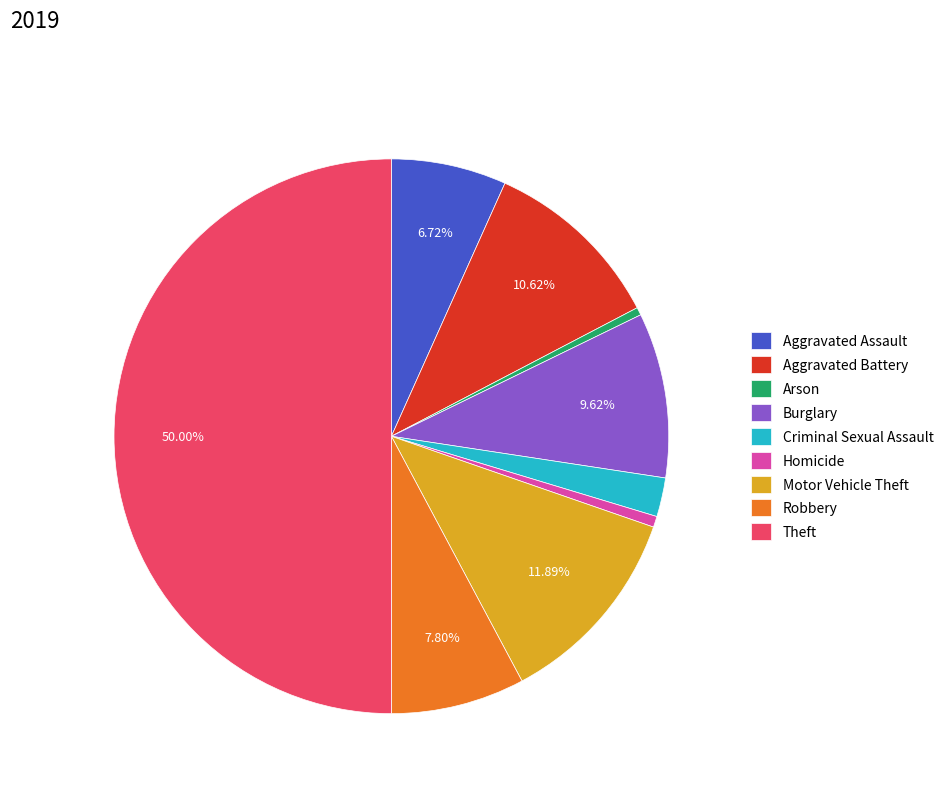

Count the number of slices in the pie.

9